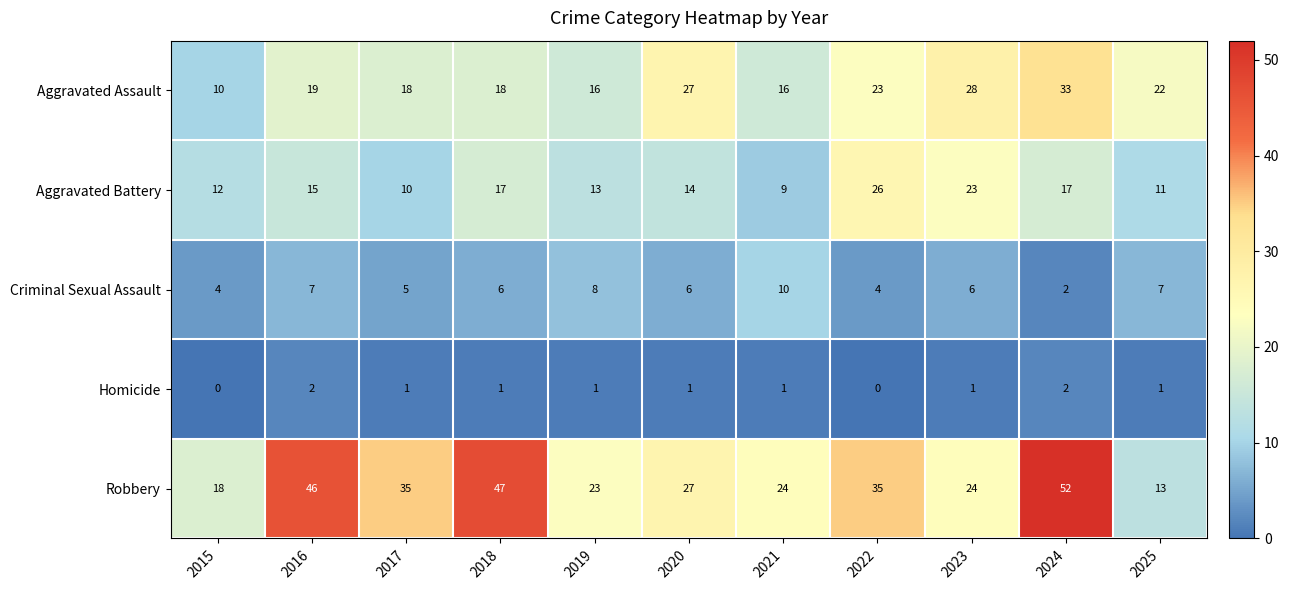

What is the difference between the maximum and minimum values in the Aggravated Assault series?

23